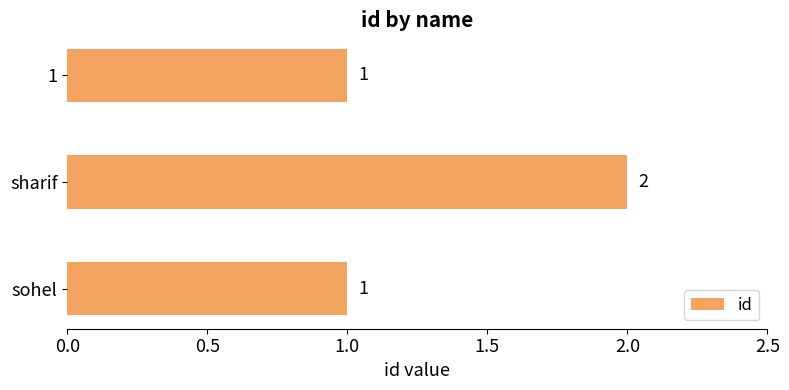

Between sharif and sohel, which is larger?

sharif